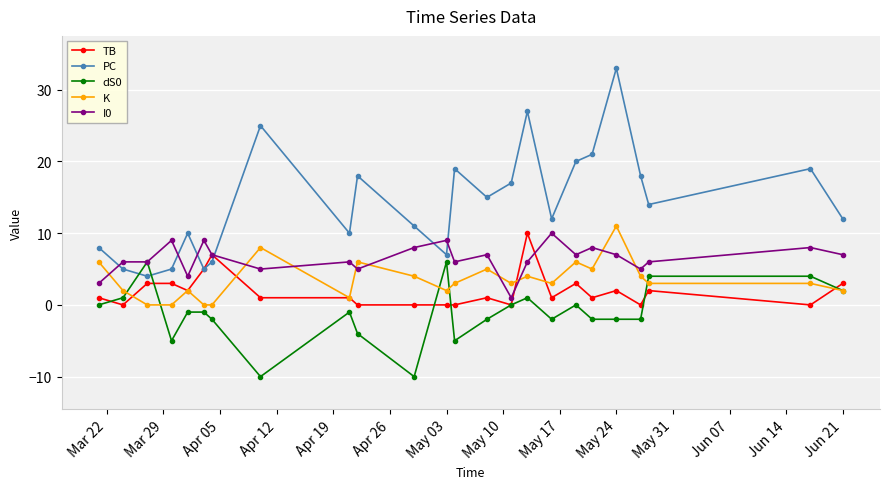

Which series has the largest total across all categories?

PC